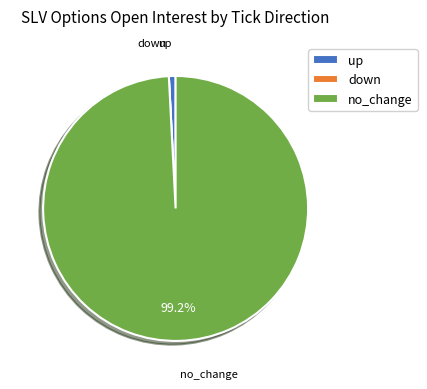

Does up account for over 50% of the chart?

No